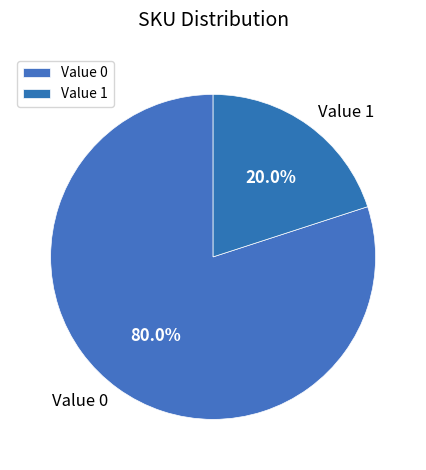

Which has a higher value, Value 0 or Value 1?

Value 0